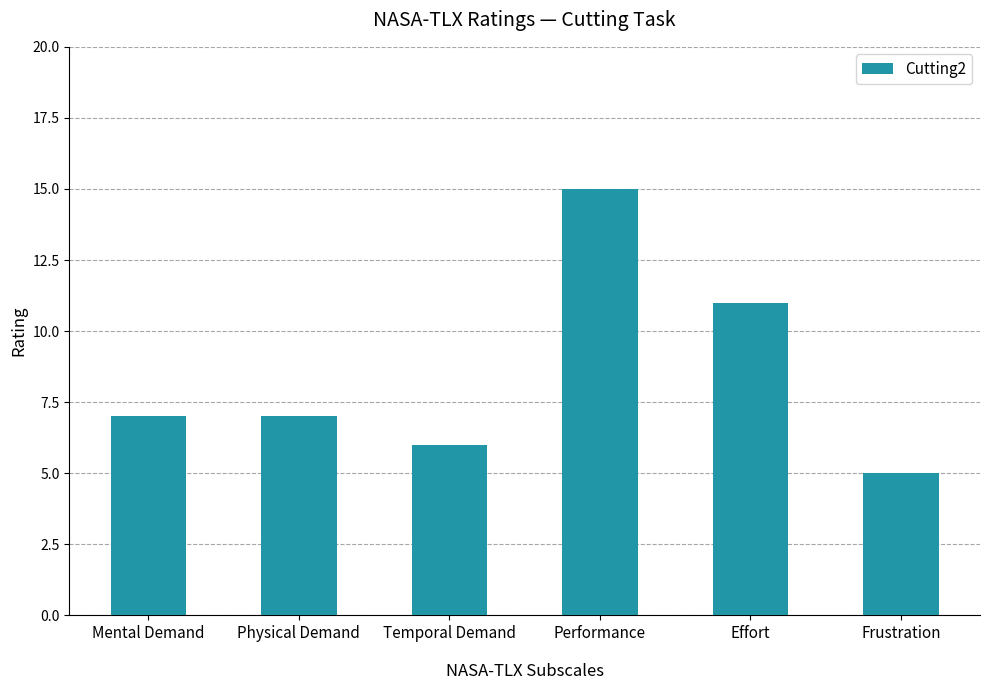

Reading left to right, transcribe all the data shown in this chart.

7	7	6	15	11	5